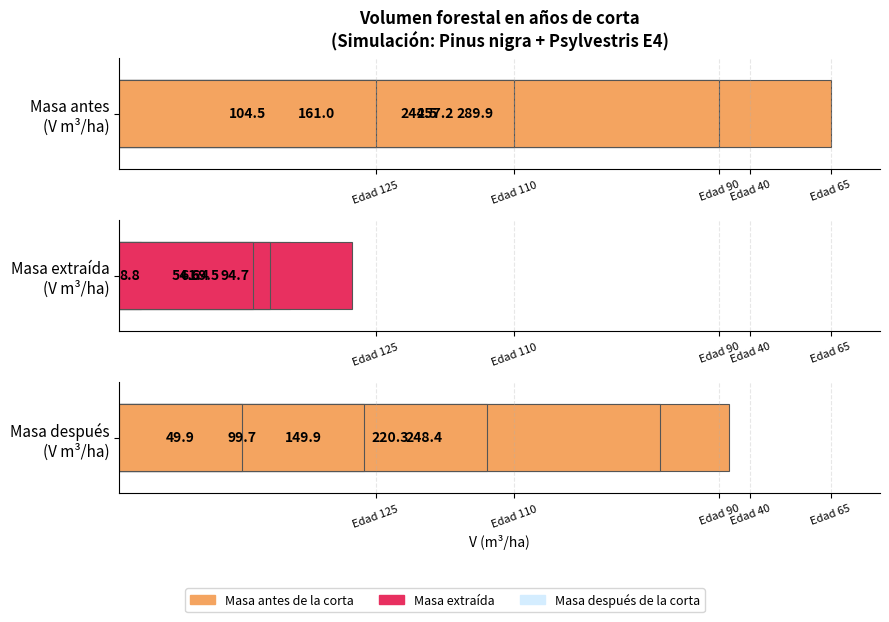

Which series has the widest spread of values?

Masa después de la corta - V (m3/ha)